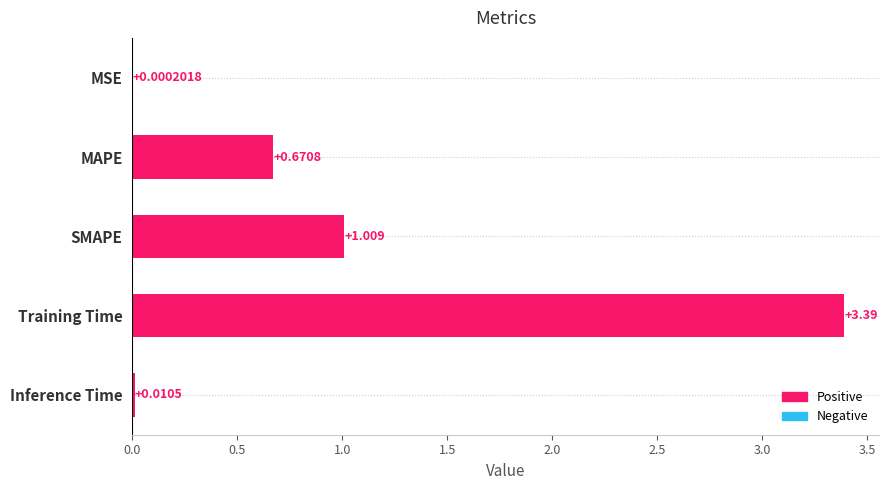

Does the chart contain stacked bars?

No